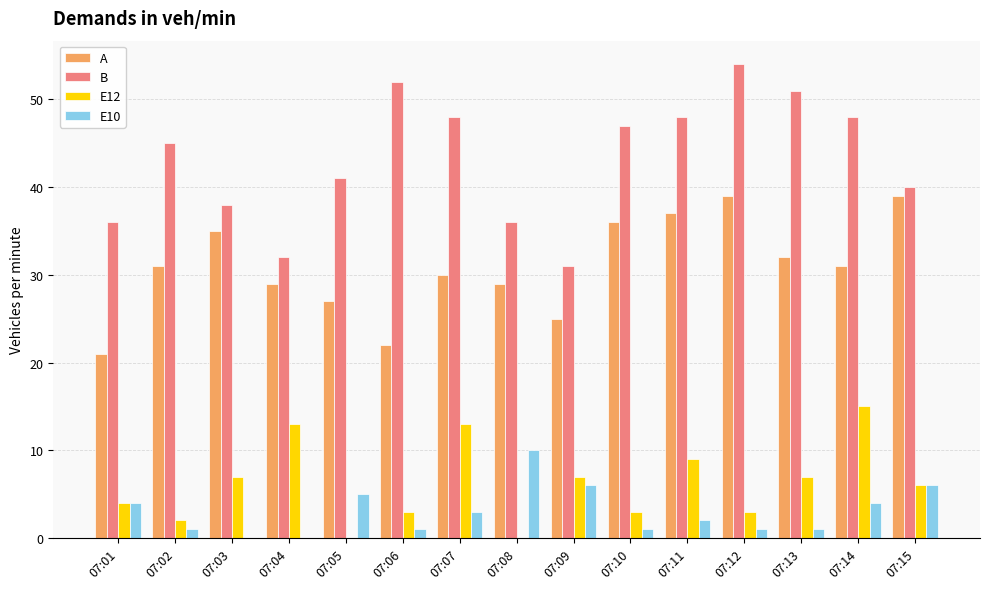

Is the value of E12 at 07:04 greater than the value of E10 at 07:13?

Yes